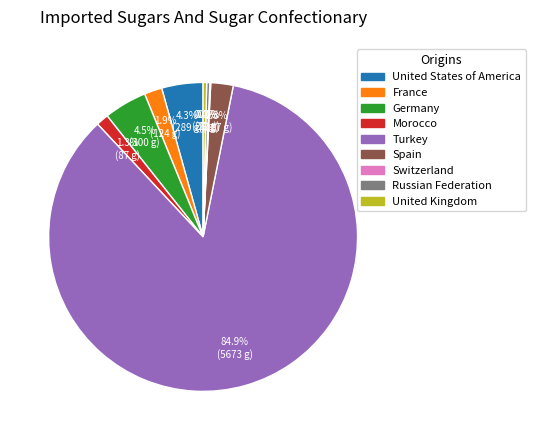

Is there a majority slice in this chart?

Yes